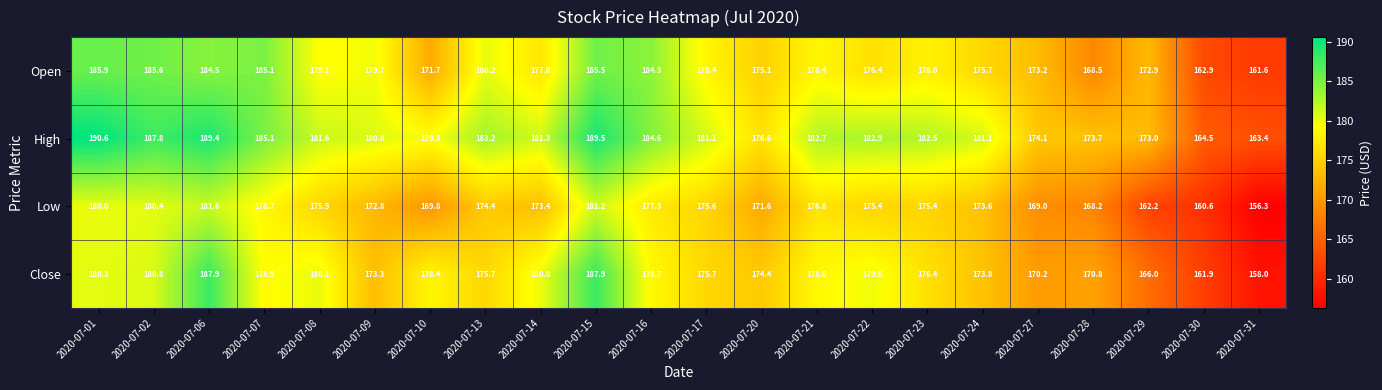

What is the maximum value shown in the chart?

190.6